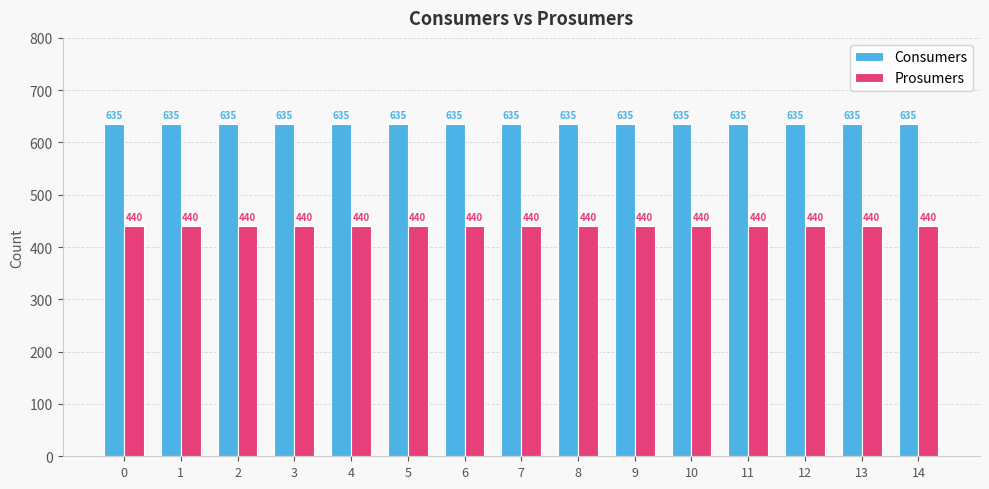

What is the spread (max minus min) of values at 13?

195